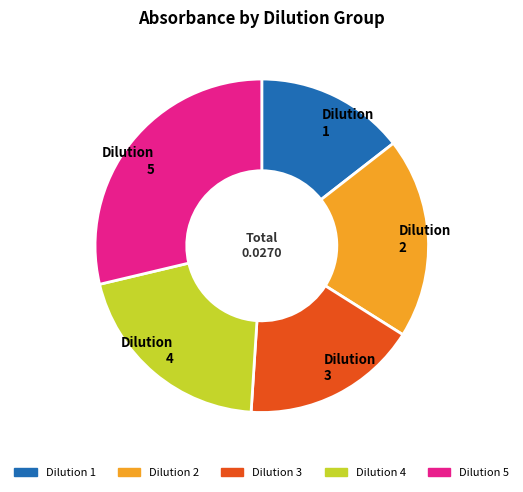

Is there a majority slice in this chart?

No